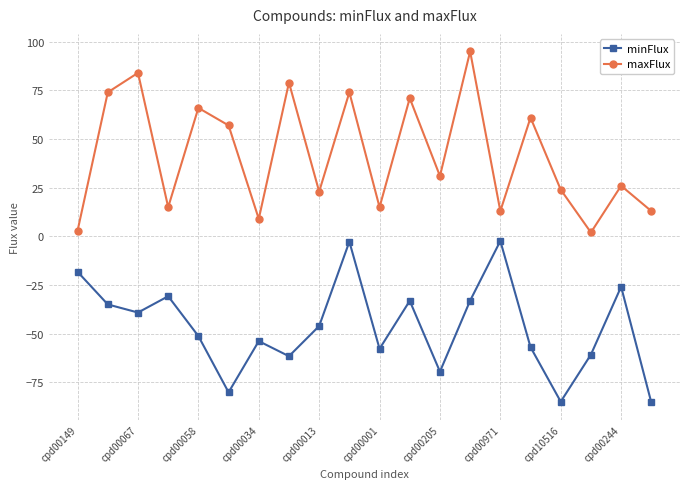

Rank the series by their maximum value, from highest to lowest.

maxFlux, minFlux